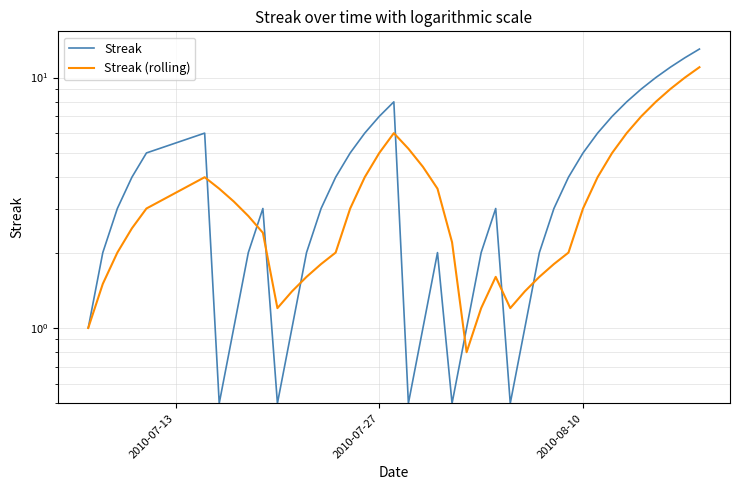

Reading left to right, list all the values displayed in this chart.

Streak: 1.0	2.0	3.0	4.0	5.0	6.0	0.5	1.0	2.0	3.0	0.5	1.0	2.0	3.0	4.0	5.0	6.0	7.0	8.0	0.5	1.0	2.0	0.5	1.0	2.0	3.0	0.5	1.0	2.0	3.0	4.0	5.0	6.0	7.0	8.0	9.0	10.0	11.0	12.0	13.0
Streak (rolling): 1.0	1.5	2.0	2.5	3.0	4.0	3.6	3.2	2.8	2.4	1.2	1.4	1.6	1.8	2.0	3.0	4.0	5.0	6.0	5.2	4.4	3.6	2.2	0.8	1.2	1.6	1.2	1.4	1.6	1.8	2.0	3.0	4.0	5.0	6.0	7.0	8.0	9.0	10.0	11.0